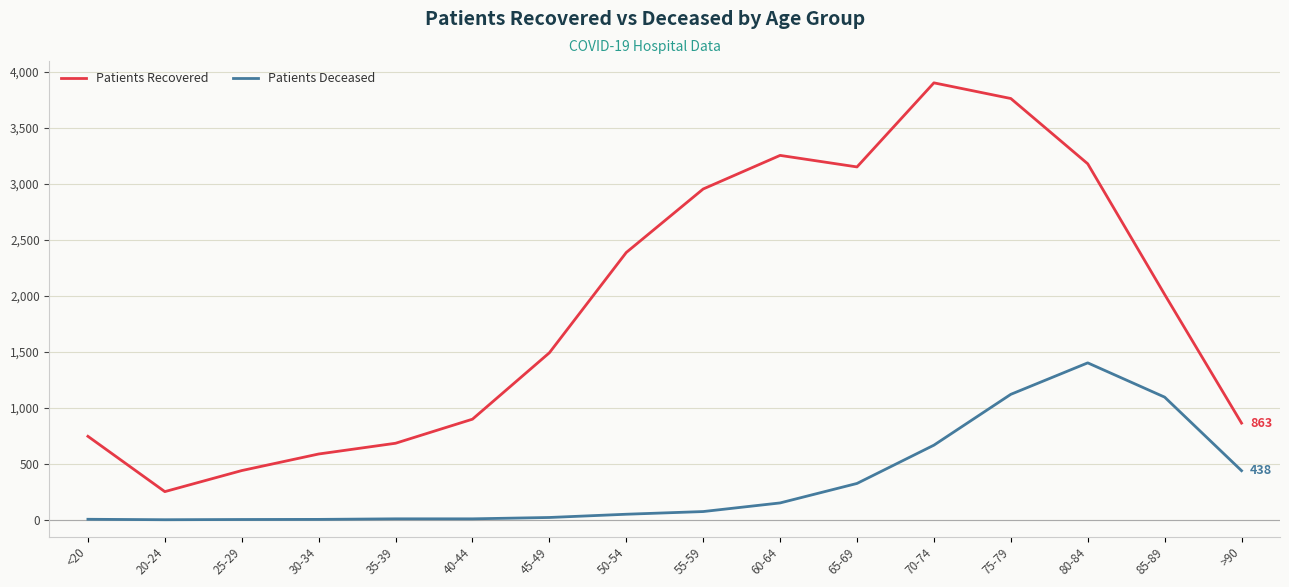

What are all the series names shown in the legend?

Patients Recovered, Patients Deceased